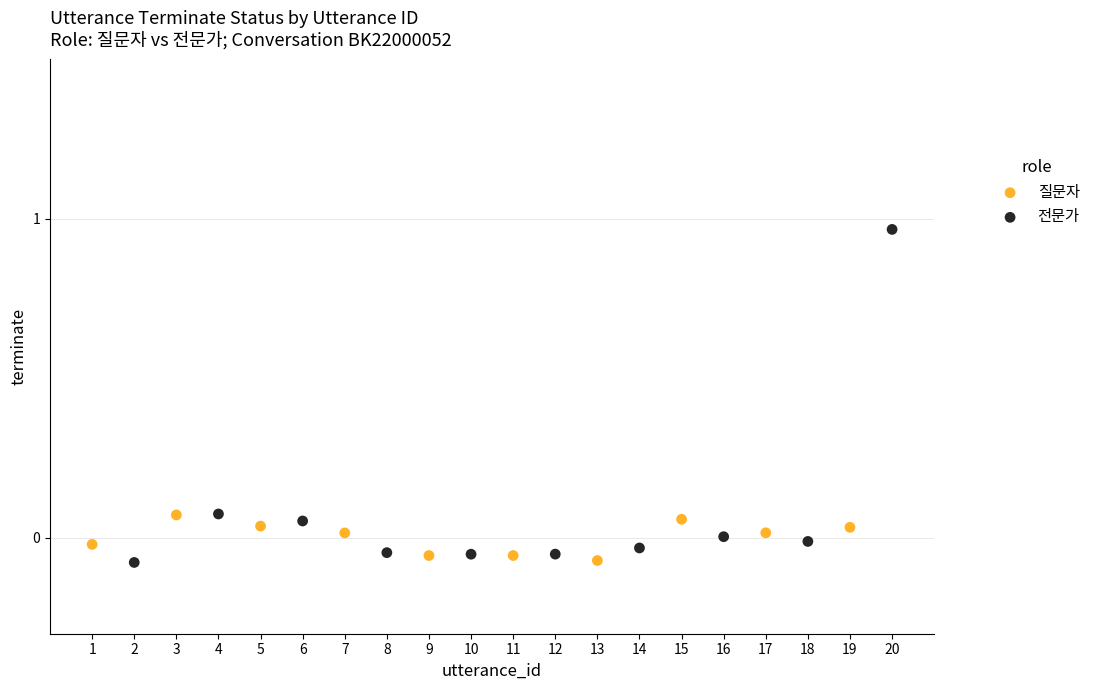

Which series reaches the maximum Y coordinate?

전문가